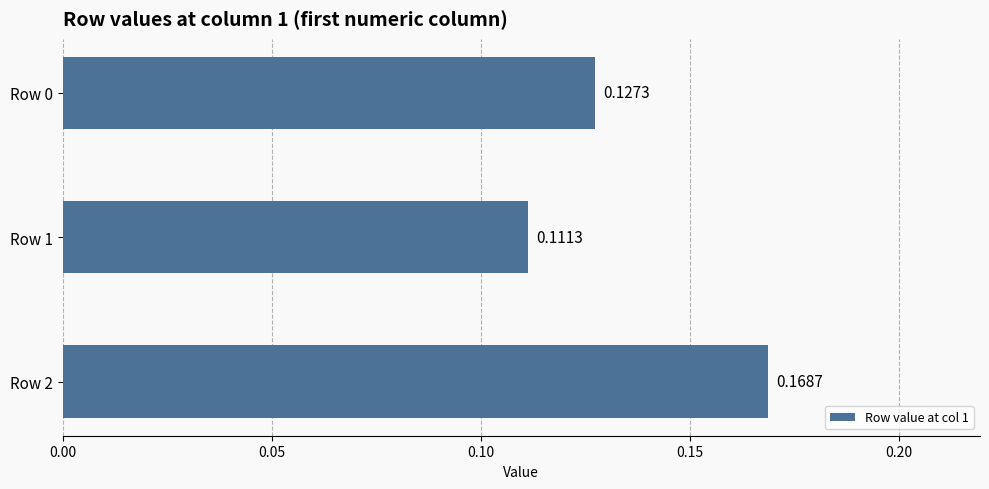

Which has a higher value, Row 2 or Row 0?

Row 2